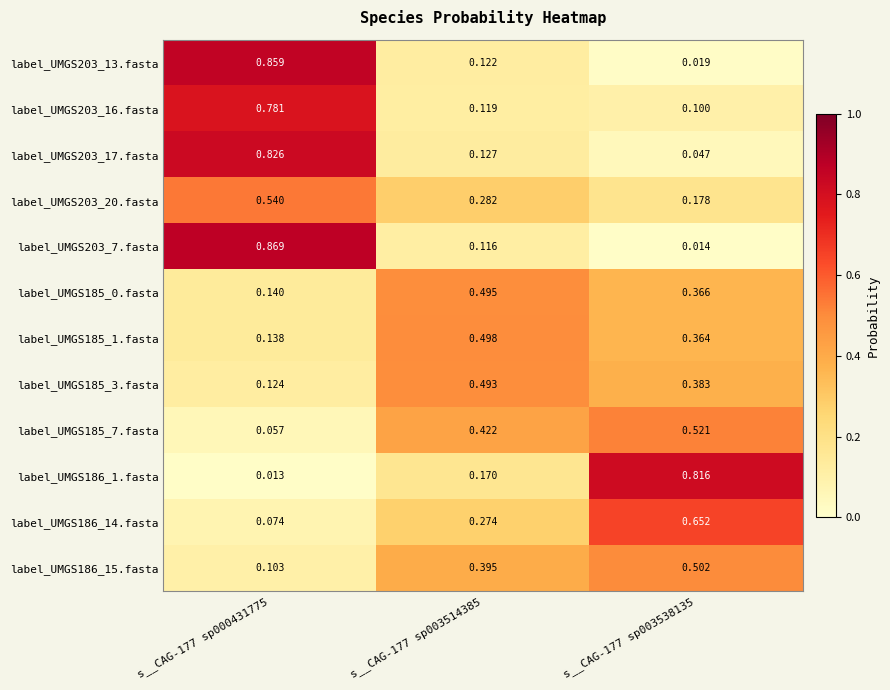

Rank the series by their maximum value, from lowest to highest.

label_UMGS185_3.fasta, label_UMGS185_0.fasta, label_UMGS185_1.fasta, label_UMGS186_15.fasta, label_UMGS185_7.fasta, label_UMGS203_20.fasta, label_UMGS186_14.fasta, label_UMGS203_16.fasta, label_UMGS186_1.fasta, label_UMGS203_17.fasta, label_UMGS203_13.fasta, label_UMGS203_7.fasta